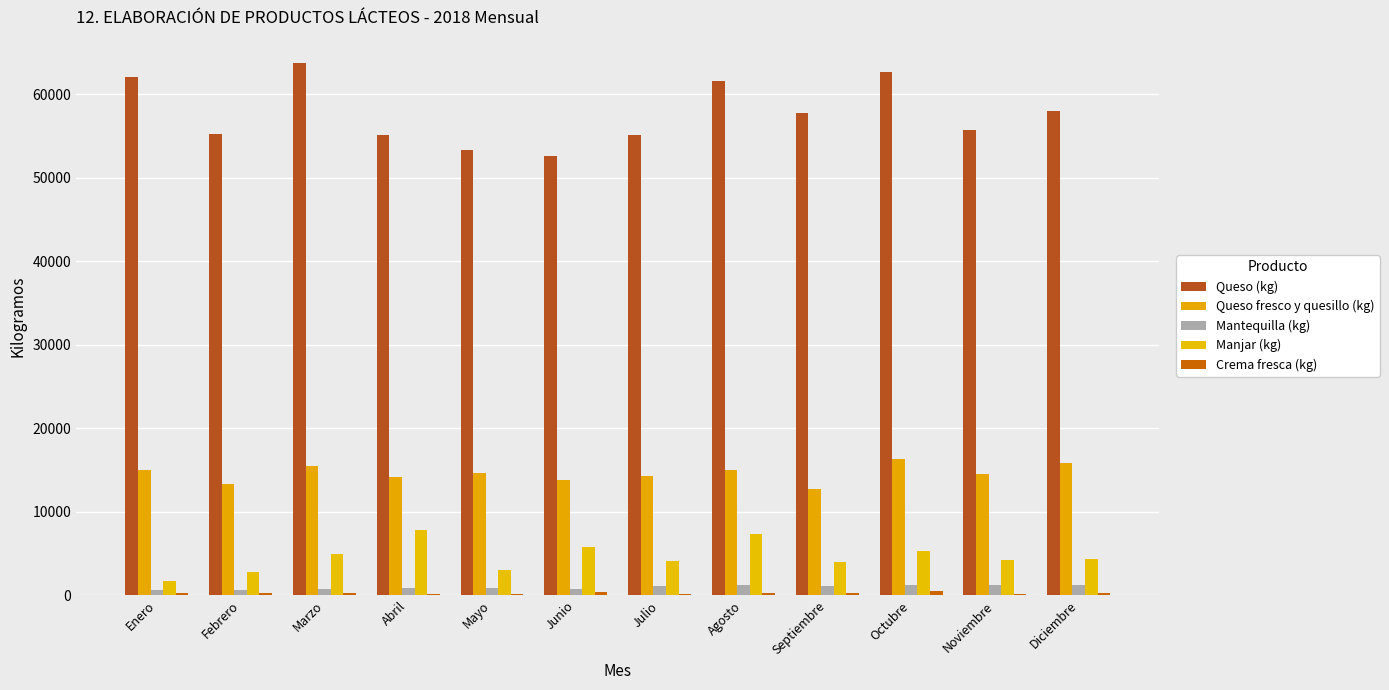

Does the chart contain stacked bars?

No